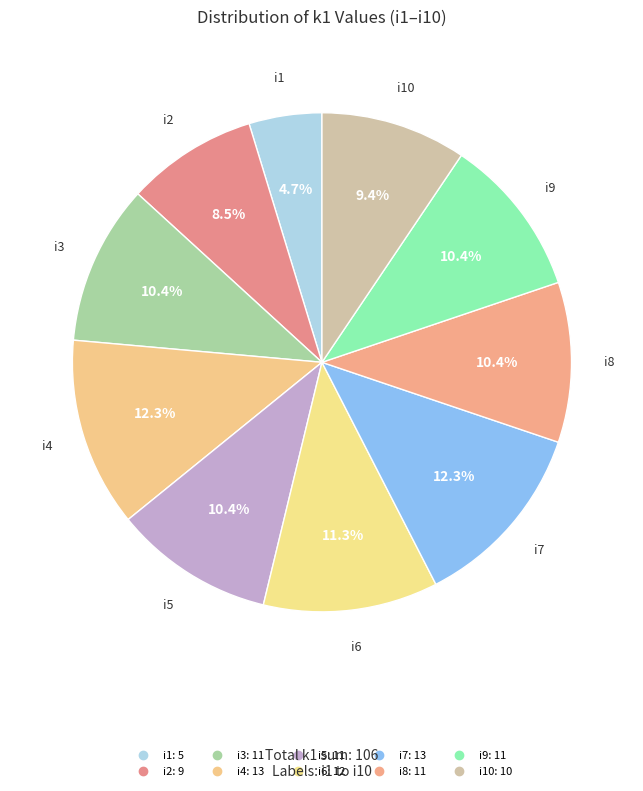

Is there any slice that represents more than half of the pie?

No